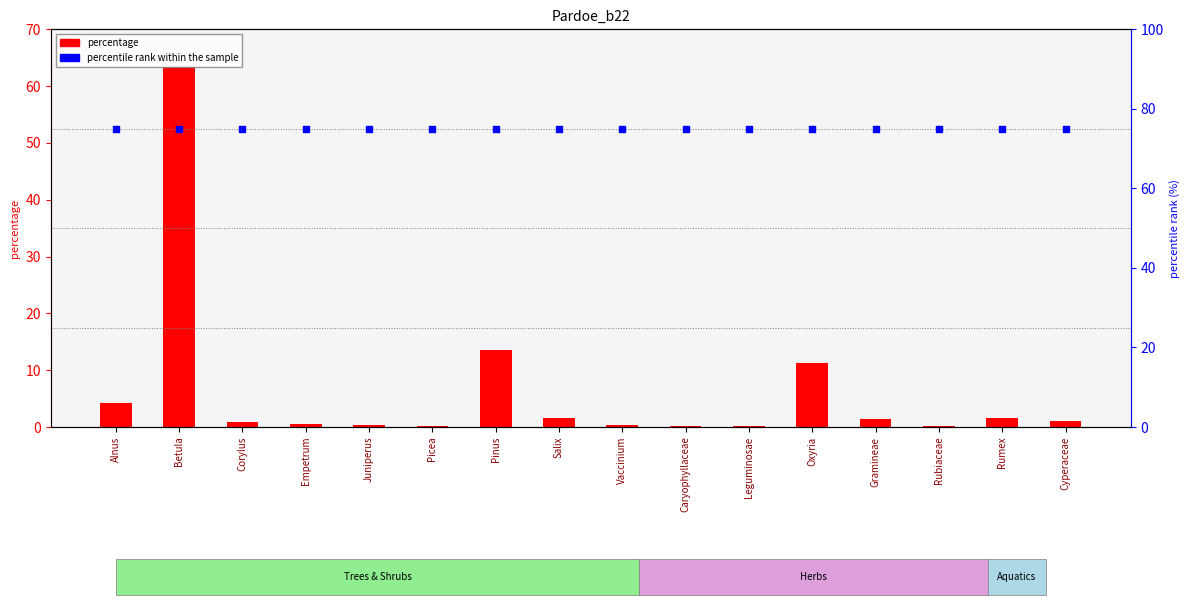

Is the value of percentile rank within the sample at Cyperaceae greater than the value of percentage at Rumex?

Yes